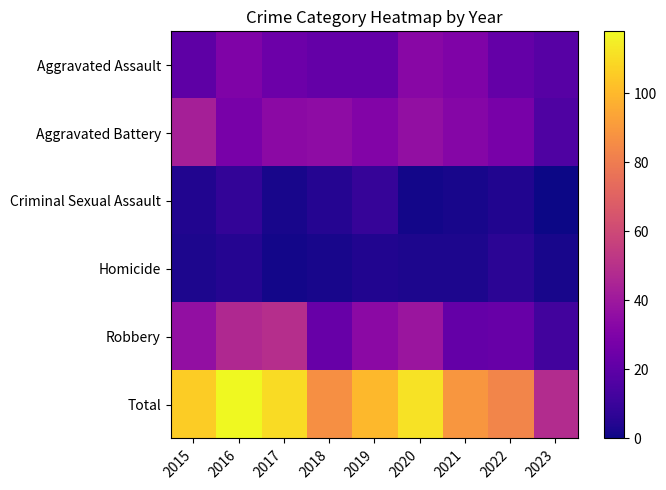

Reading left to right, transcribe all the data shown in this chart.

Aggravated Assault: 2015=20	2016=30	2017=24	2018=22	2019=22	2020=33	2021=30	2022=22	2023=18
Aggravated Battery: 2015=43	2016=28	2017=34	2018=35	2019=31	2020=36	2021=32	2022=28	2023=16
Criminal Sexual Assault: 2015=4	2016=8	2017=2	2018=5	2019=9	2020=1	2021=2	2022=4	2023=0
Homicide: 2015=3	2016=5	2017=1	2018=2	2019=4	2020=3	2021=3	2022=6	2023=2
Robbery: 2015=36	2016=47	2017=49	2018=23	2019=34	2020=39	2021=22	2022=23	2023=12
Total: 2015=106	2016=118	2017=110	2018=87	2019=100	2020=112	2021=89	2022=83	2023=48